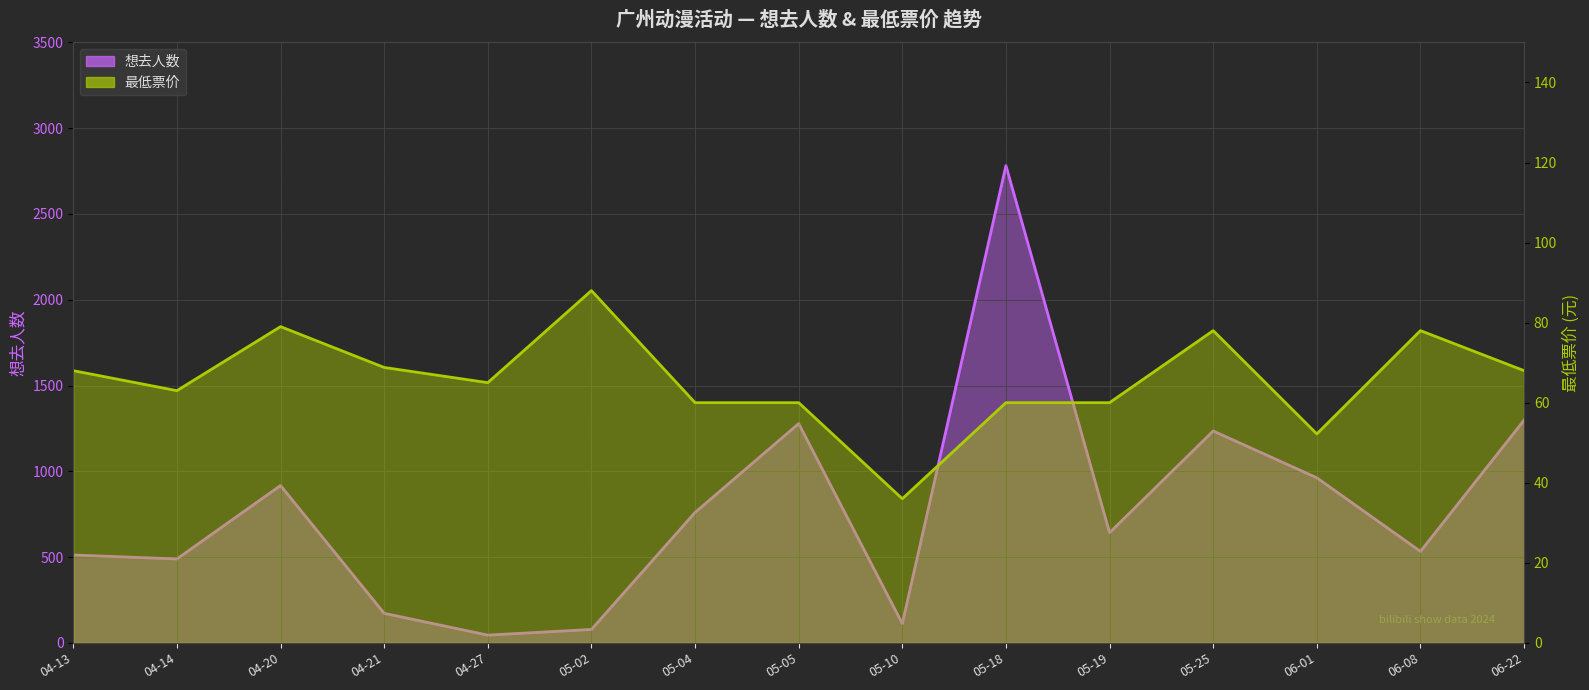

How many values in the 想去人数 series are below 642?

7